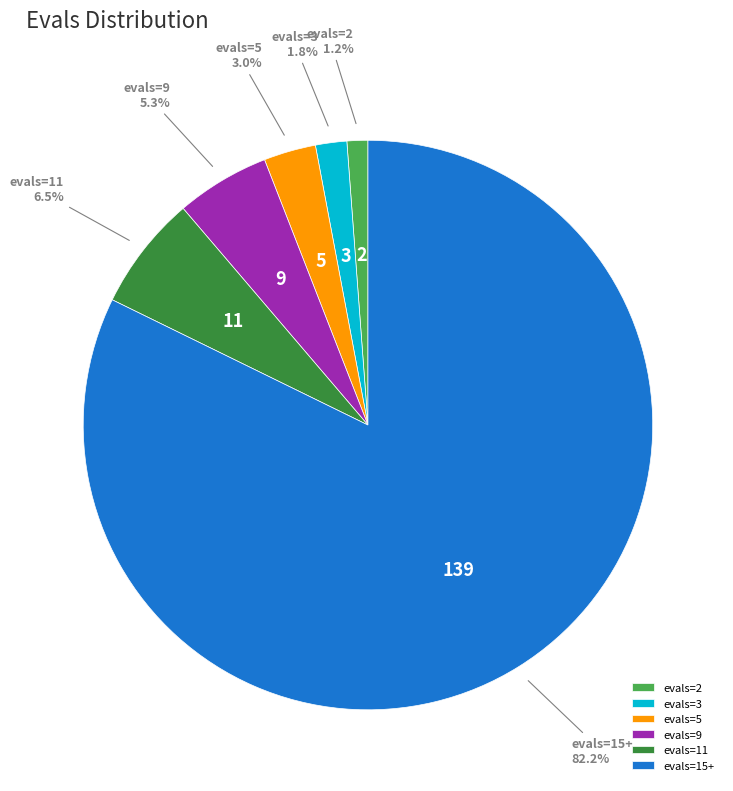

True or false: evals=11 accounts for 1% of the total.

False